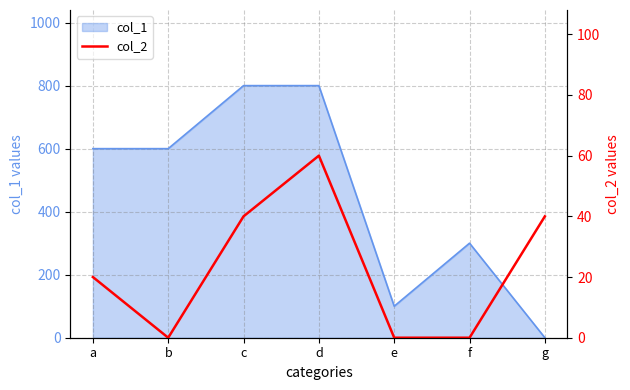

Which category has the highest value across all series?

d